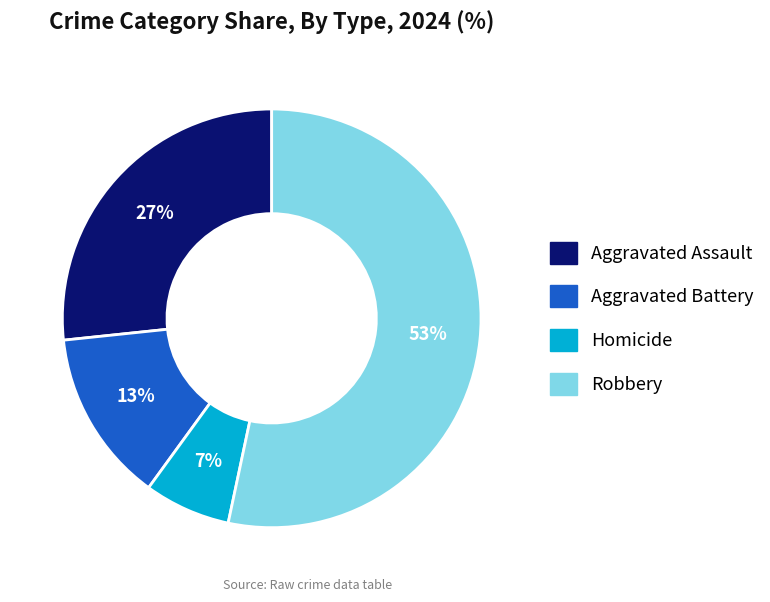

What percentage is the Aggravated Battery slice, to the nearest percent?

13%